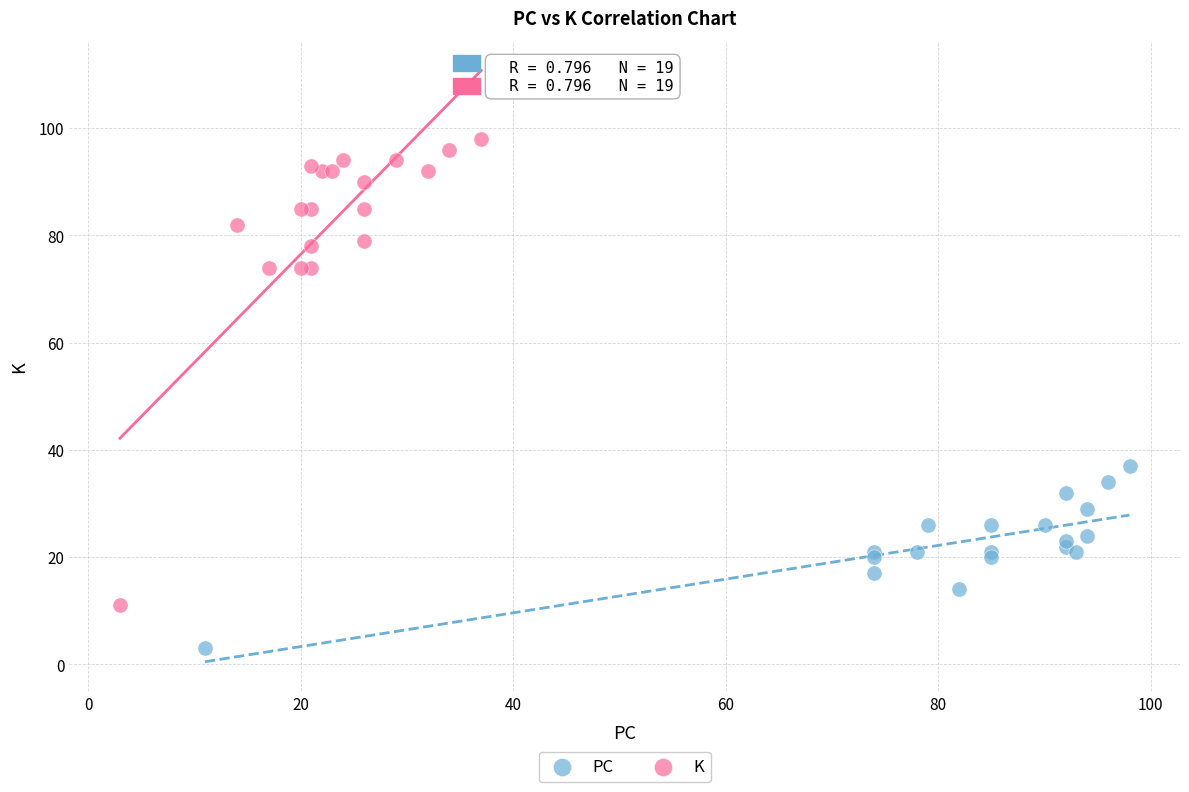

Which series contains the lowest Y value?

PC